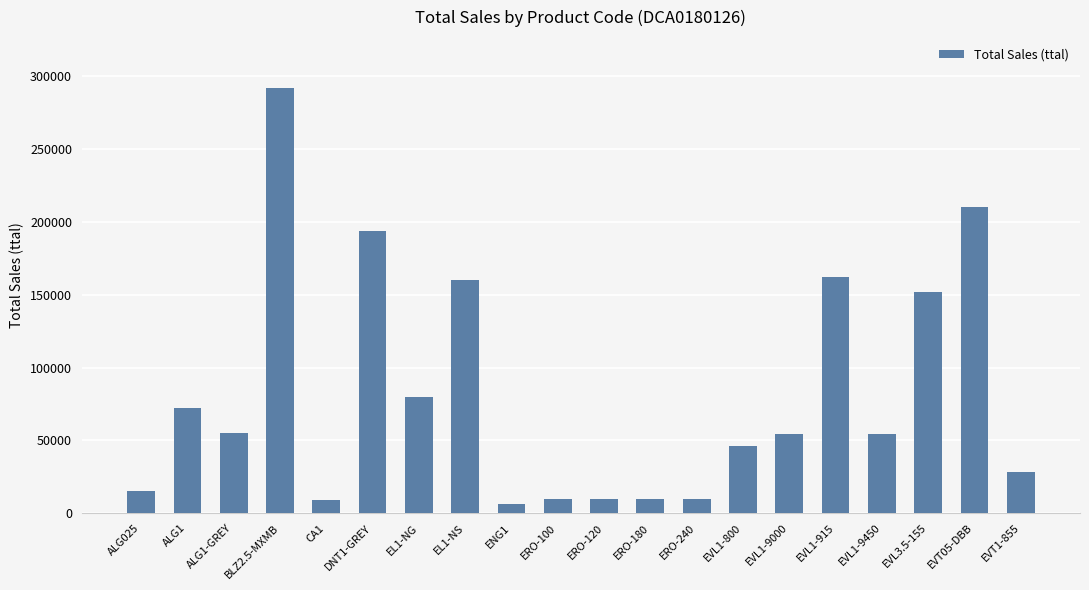

What value does the data have at ENG1?

6000